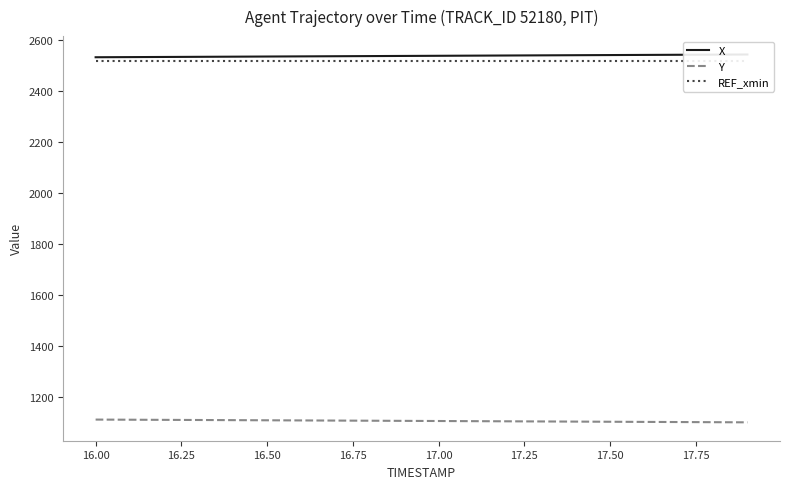

Does the chart display data point markers on the line(s)?

No